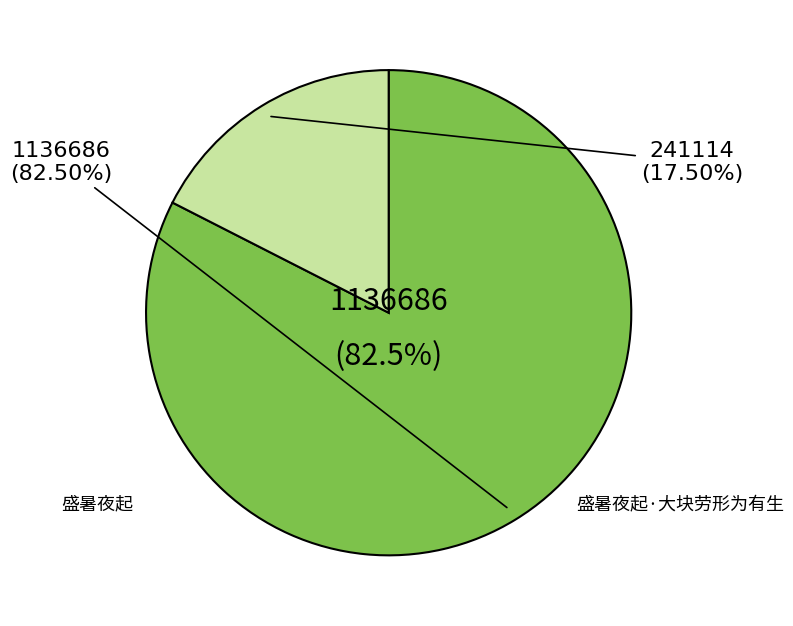

What is the change in value from 盛暑夜起 to 盛暑夜起·大块劳形为有生?

-895572